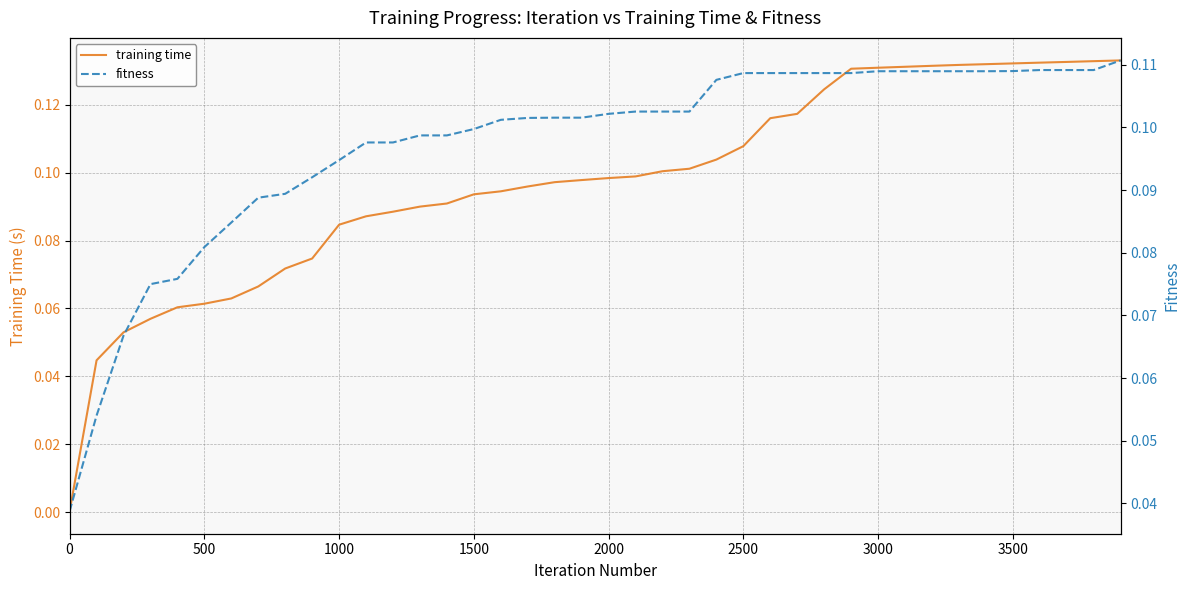

The value of training time at 22 is 0.1. True or false?

False